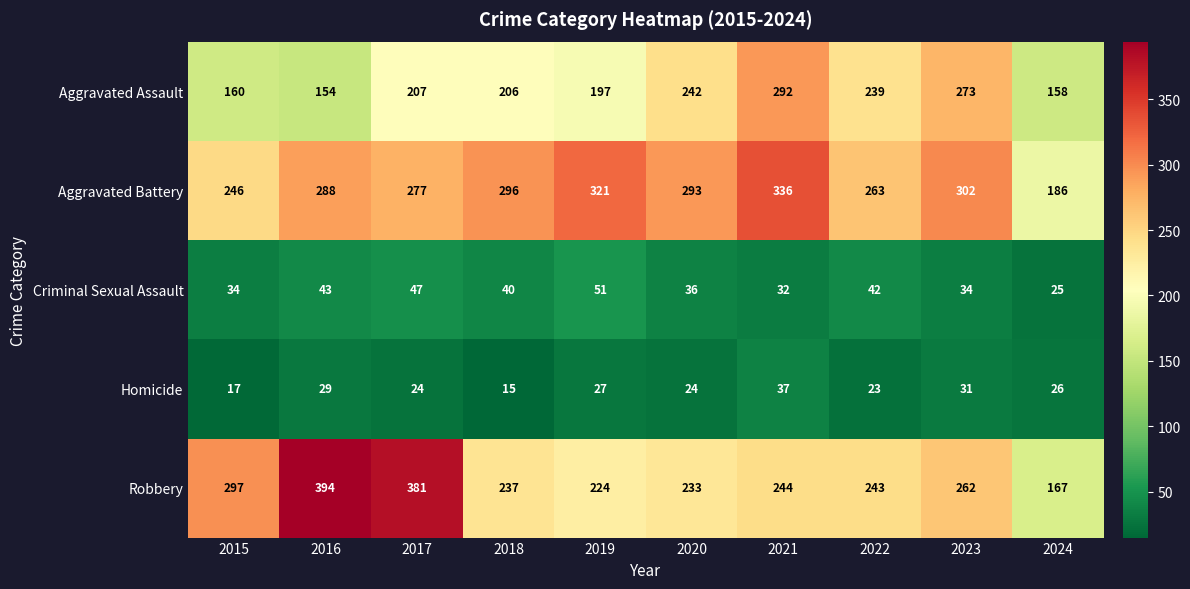

Rank the series by their maximum value, from highest to lowest.

Robbery, Aggravated Battery, Aggravated Assault, Criminal Sexual Assault, Homicide